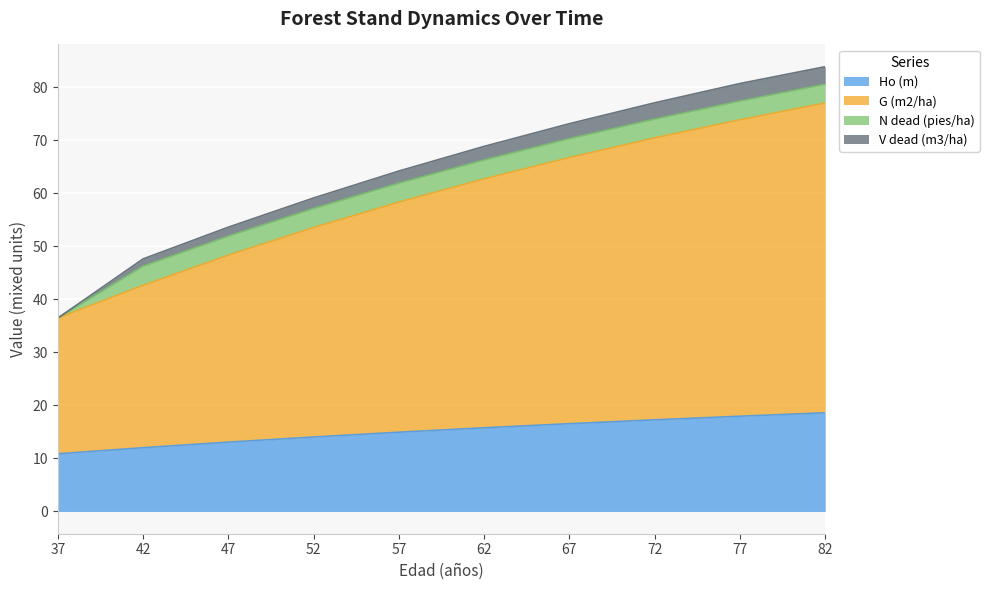

Is the value of G (m2/ha) at 72 greater than the value of V dead (m3/ha) at 42?

Yes